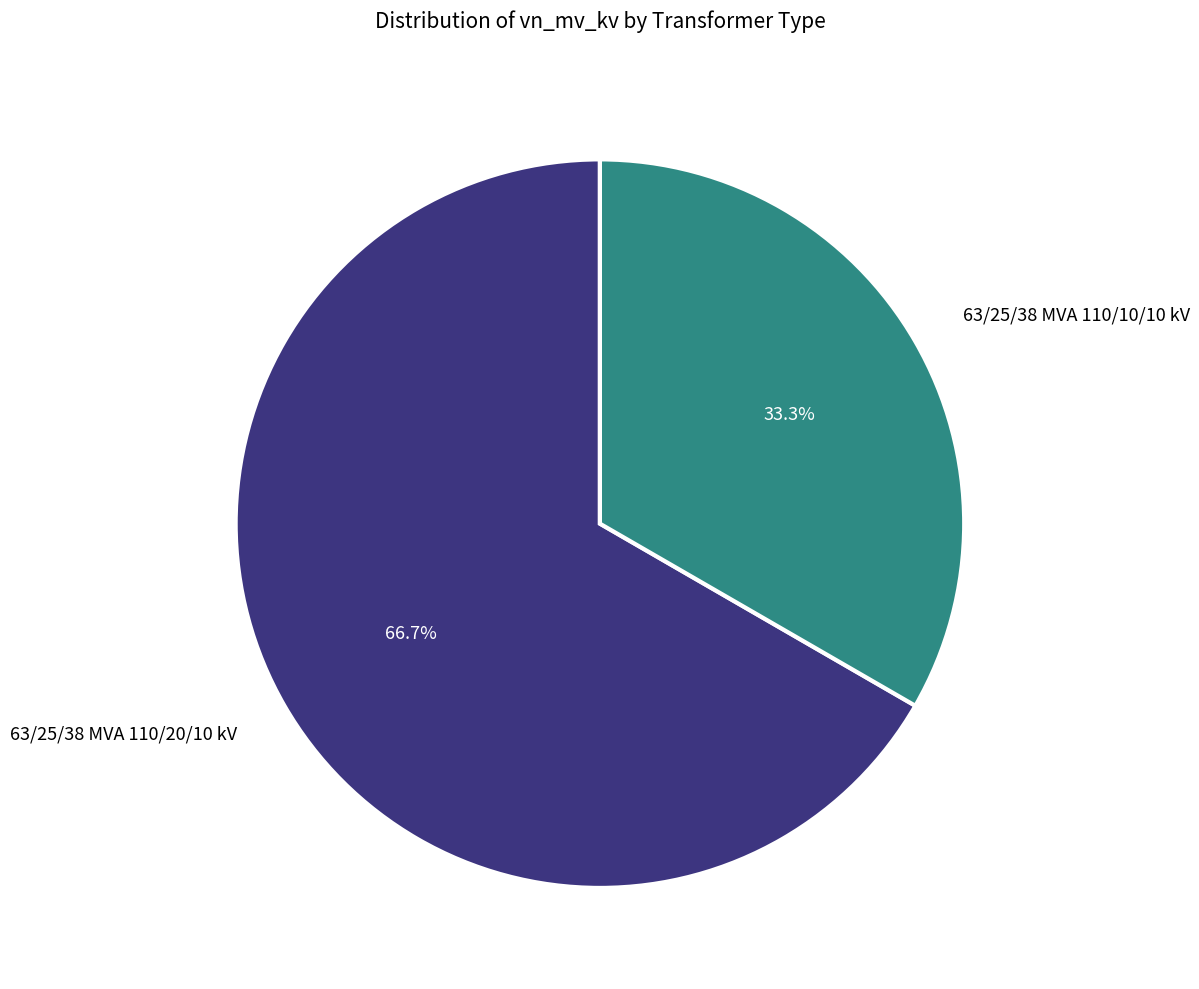

Does any single category account for the majority?

Yes